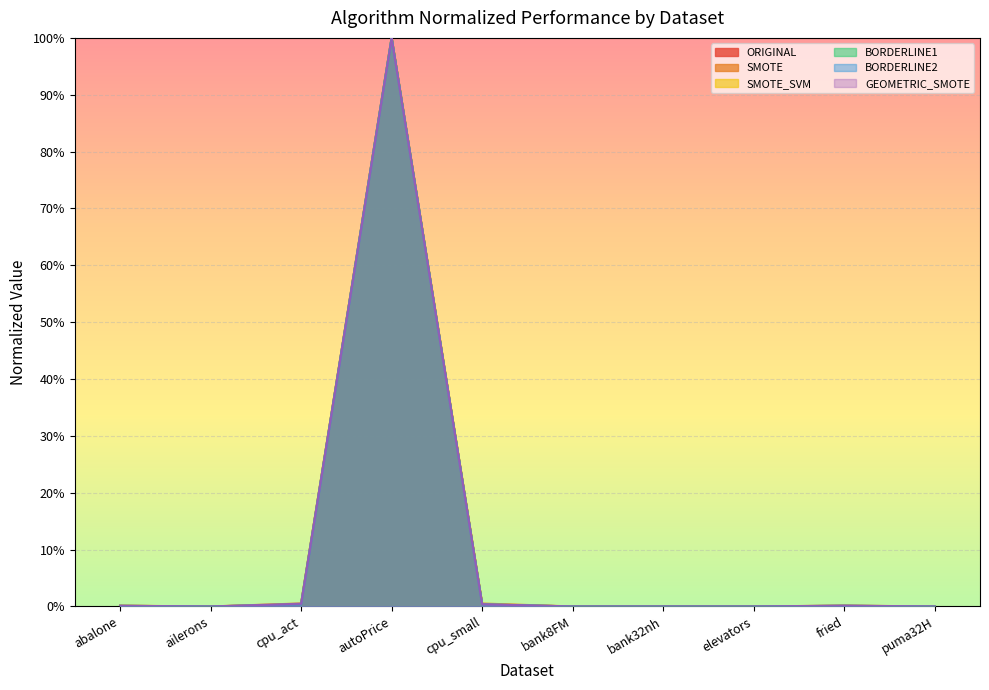

What is the difference between the maximum and minimum values in the BORDERLINE2 series?

1.0